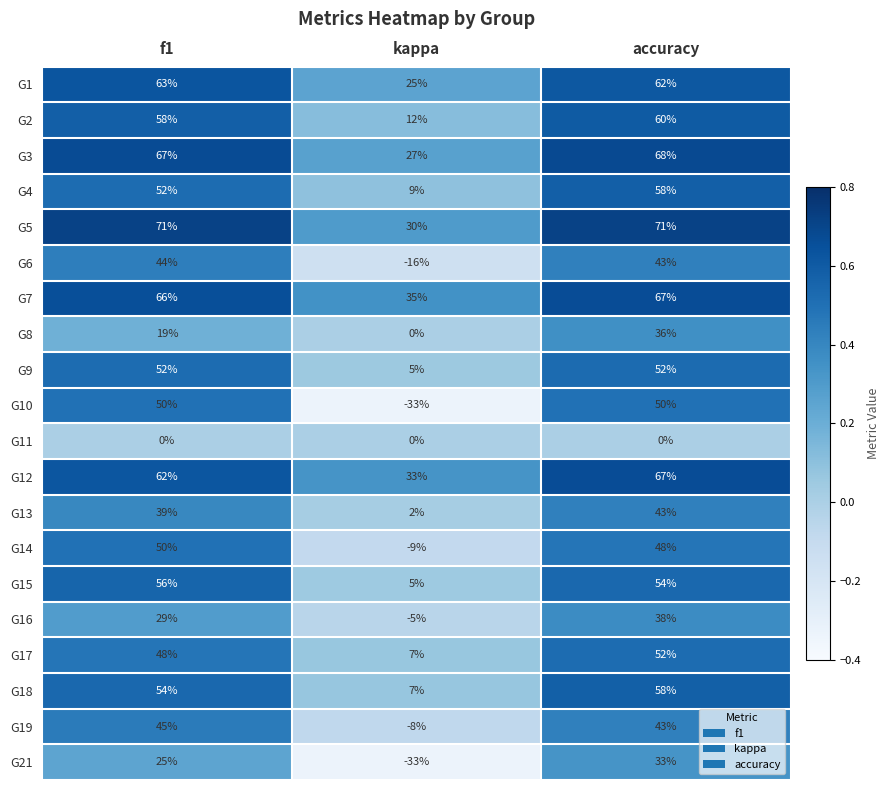

Which series has the largest range (max minus min)?

G10